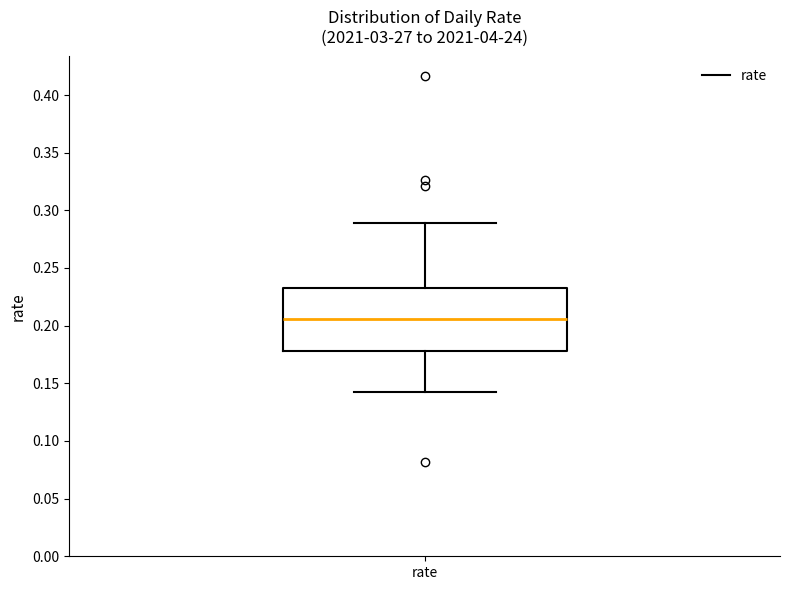

Where is the upper edge of the box for rate on the y-axis? The values are not printed on the chart, so give them approximately, as read against the axis.

0.235